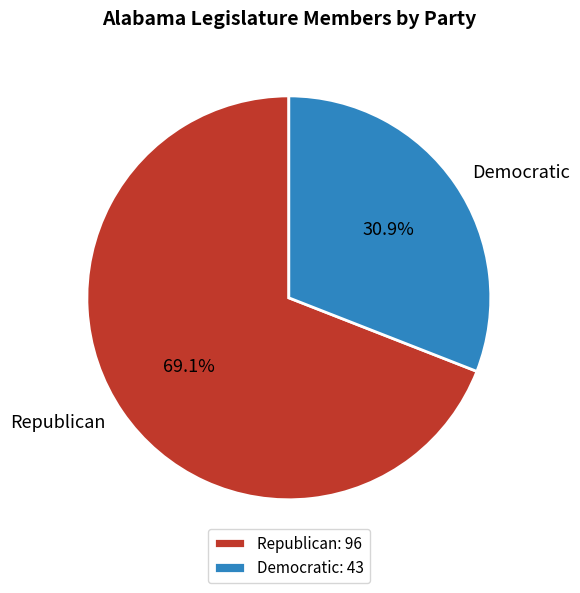

Which slice is the largest?

Republican